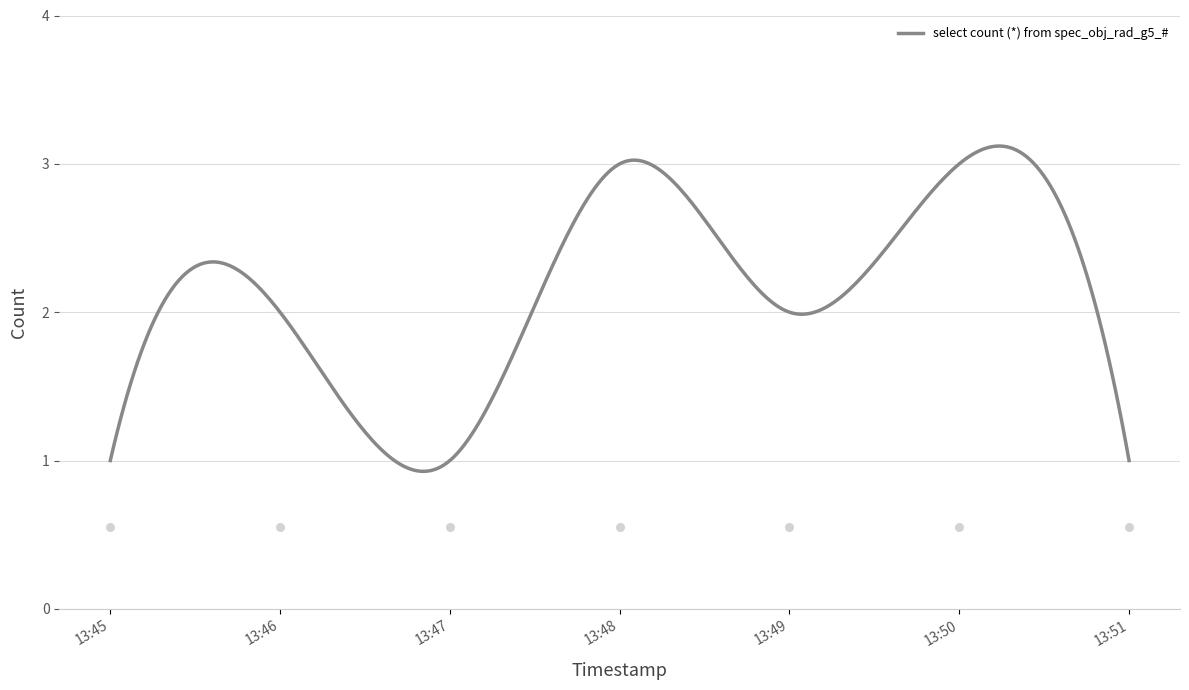

What is the change in value from 2019-04-29 13:49:00 to 2019-04-29 13:50:00?

+1